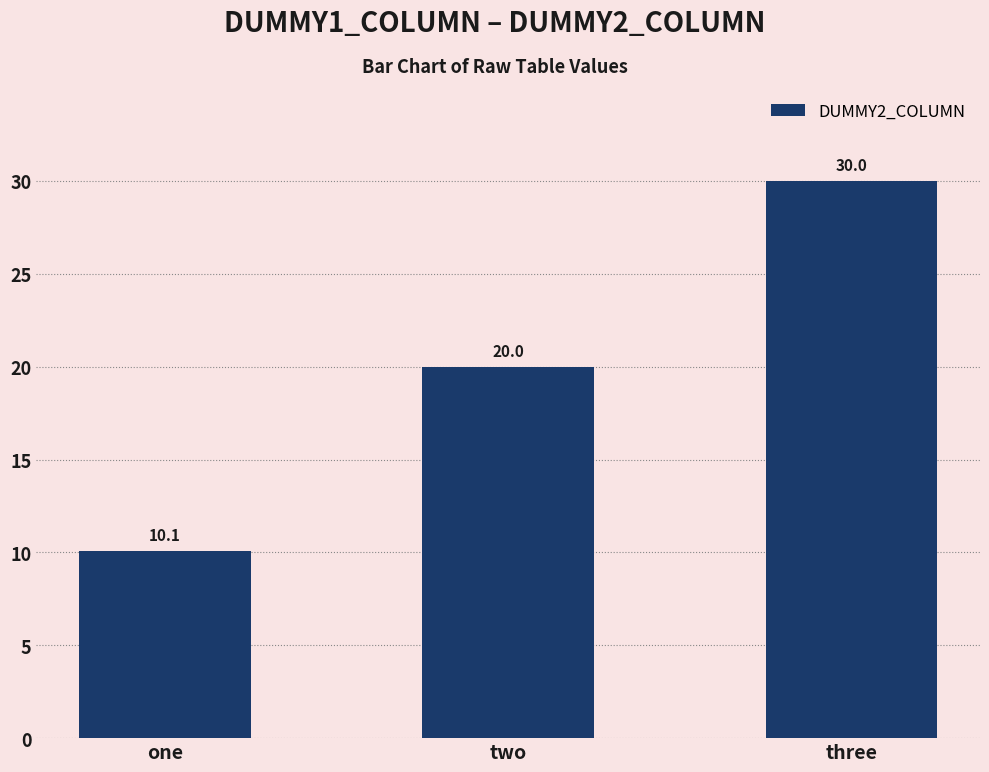

Rank the categories by value from lowest to highest.

one, two, three